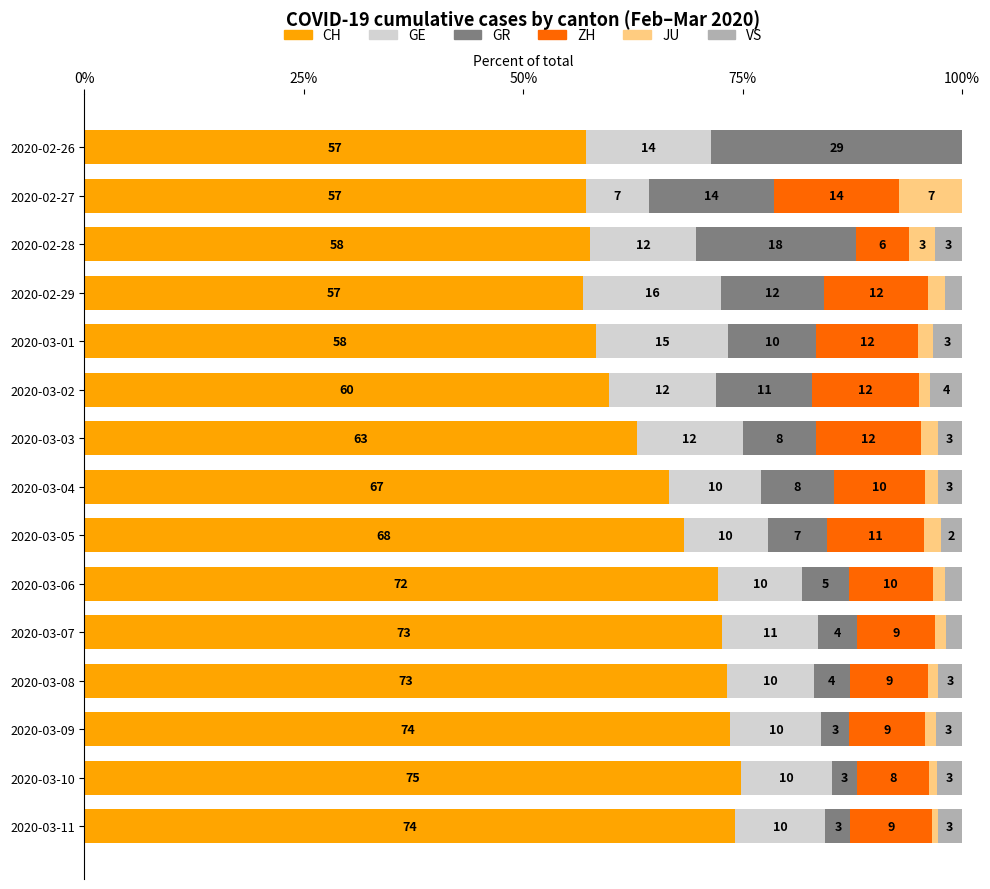

Read the CH value at 2020-03-02.

59.8